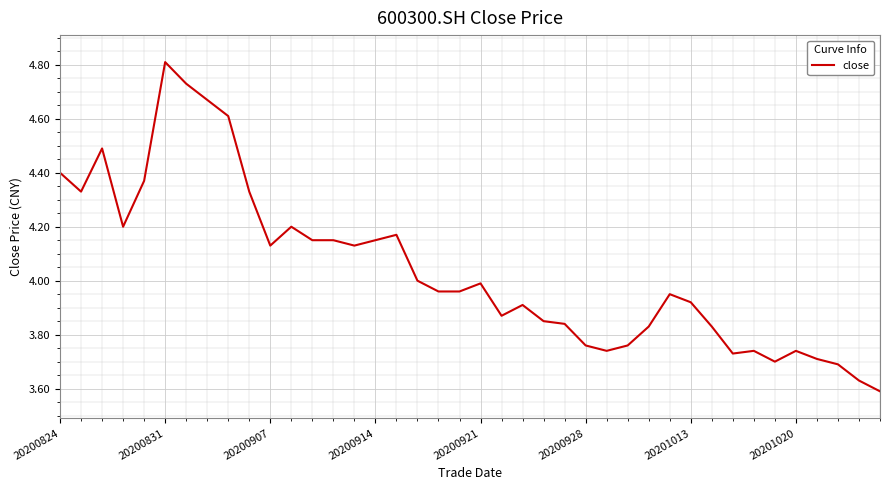

What is the greatest value displayed?

4.8